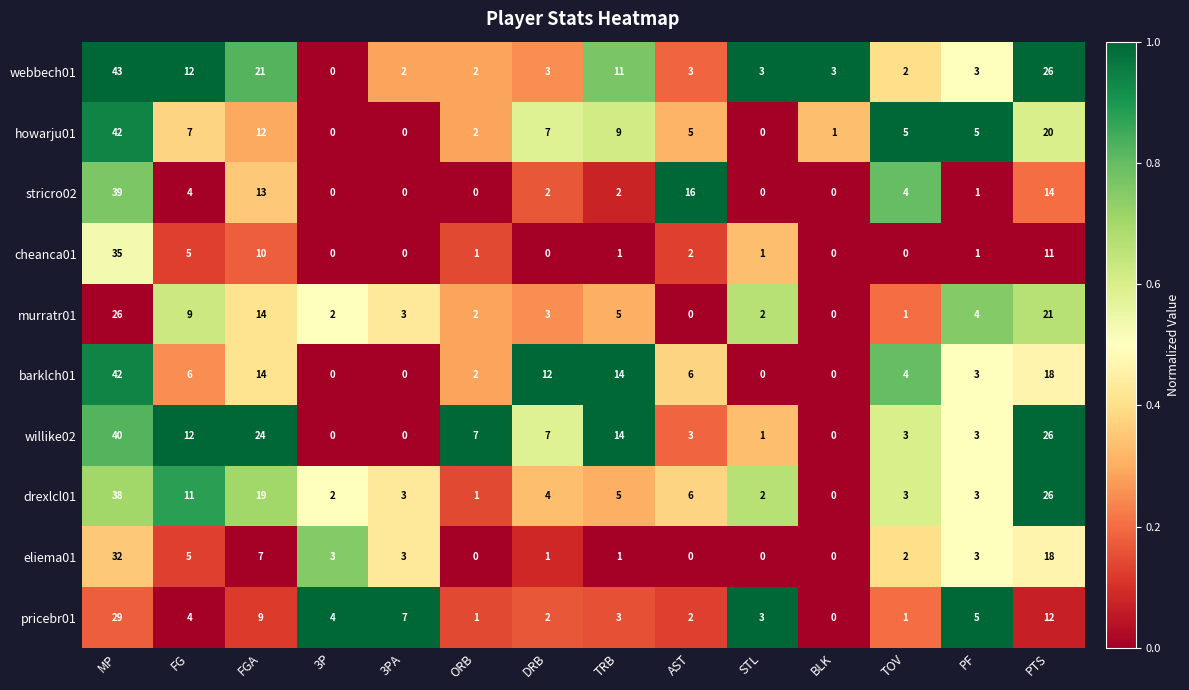

True or false: howarju01 has a value of 7 at FG.

True